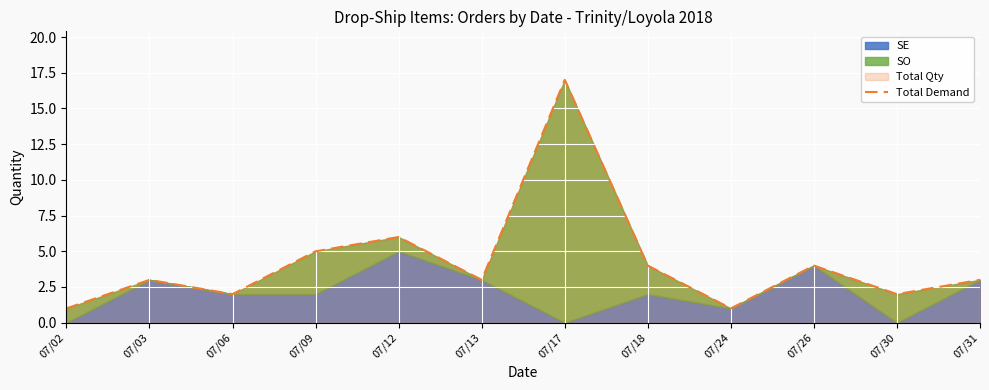

Rank the categories by value from highest to lowest.

07/17, 07/12, 07/09, 07/18, 07/26, 07/03, 07/13, 07/31, 07/06, 07/30, 07/02, 07/24